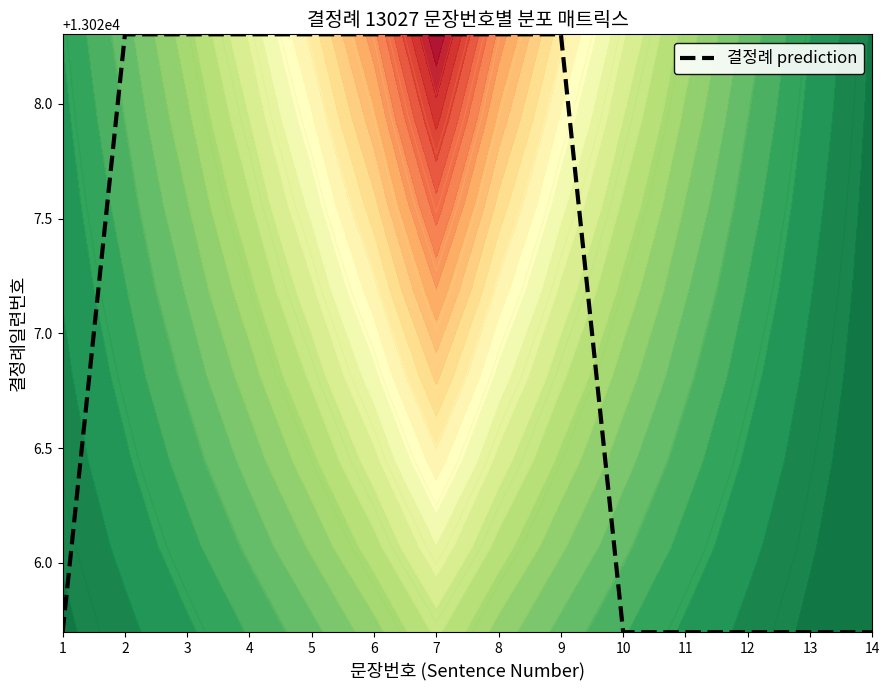

How many values are below 13028?

6